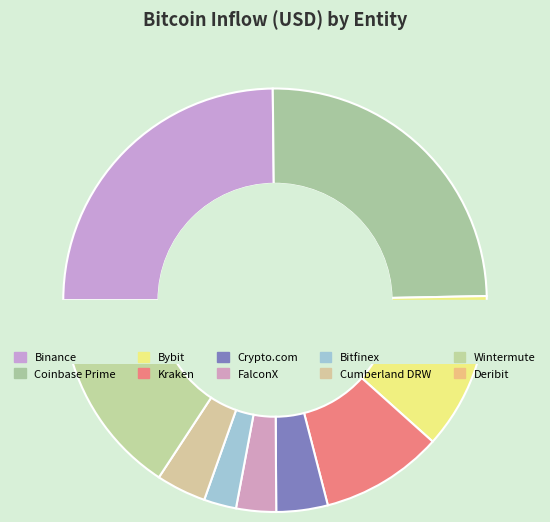

How many segments does this pie chart have?

10